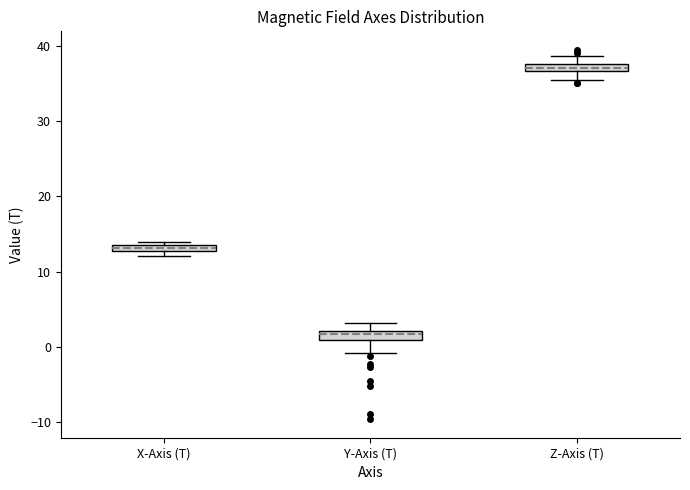

Which box has the lowest median line?

Y-Axis (T)